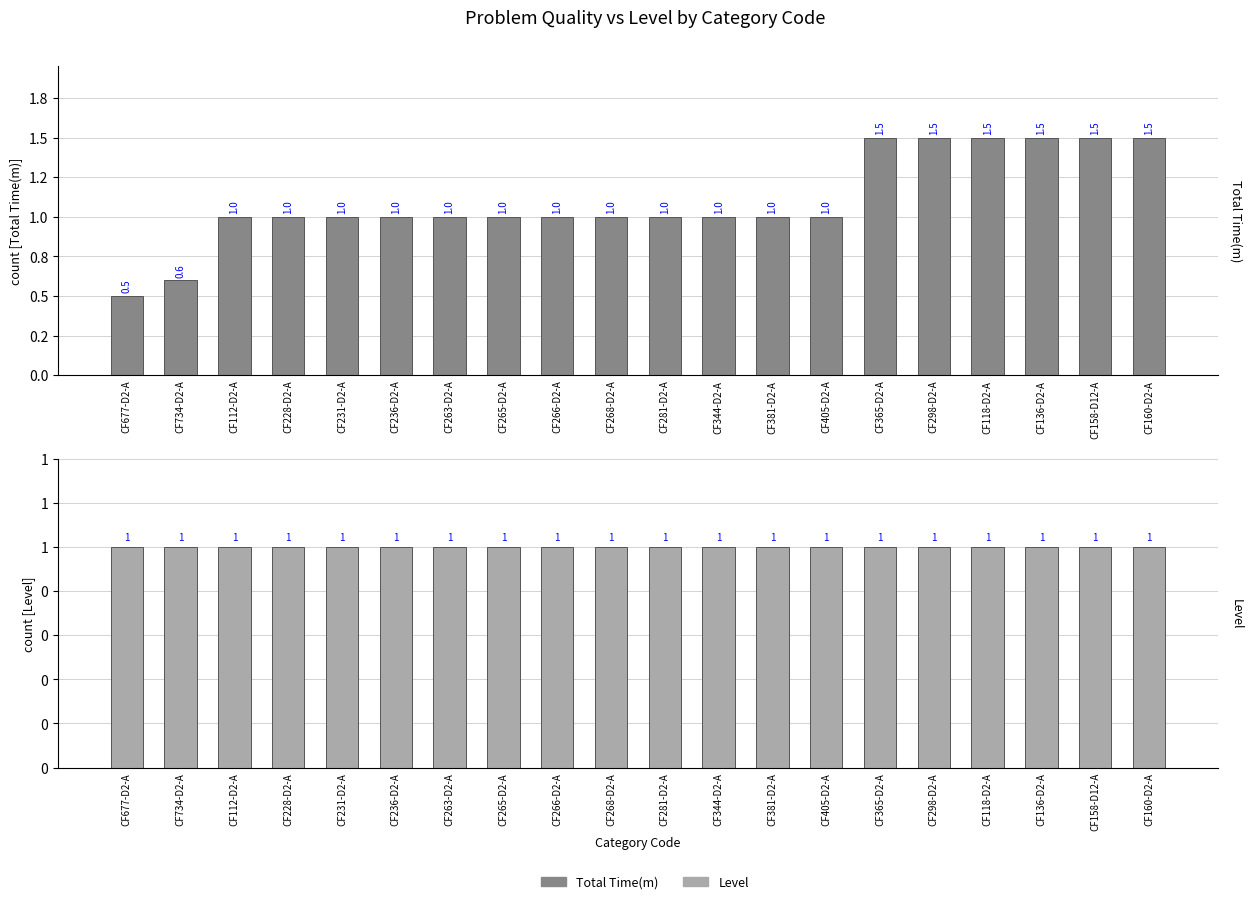

Reading right to left, list all the values displayed in this chart.

Total Time(m): 1.5	1.5	1.5	1.5	1.5	1.5	1.0	1.0	1.0	1.0	1.0	1.0	1.0	1.0	1.0	1.0	1.0	1.0	0.6	0.5
Level: 1.0	1.0	1.0	1.0	1.0	1.0	1.0	1.0	1.0	1.0	1.0	1.0	1.0	1.0	1.0	1.0	1.0	1.0	1.0	1.0